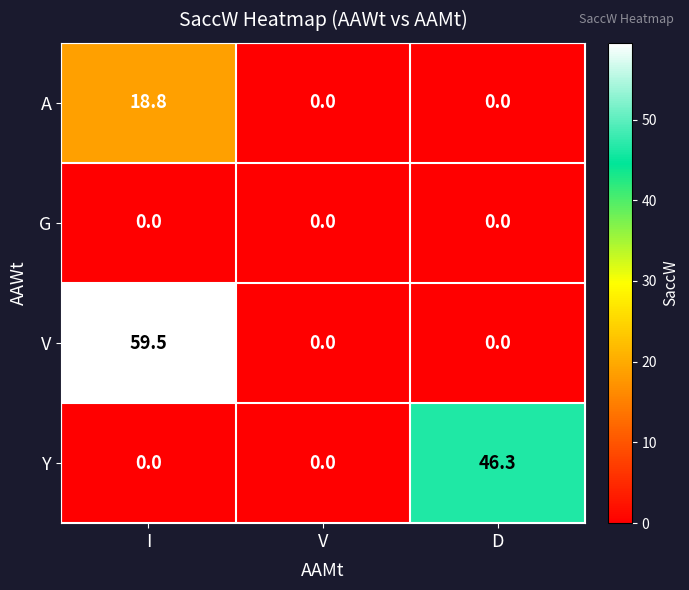

Reading right to left, list all the values displayed in this chart.

A: 0.0	0.0	18.8
G: 0.0	0.0	0.0
V: 0.0	0.0	59.5
Y: 46.3	0.0	0.0